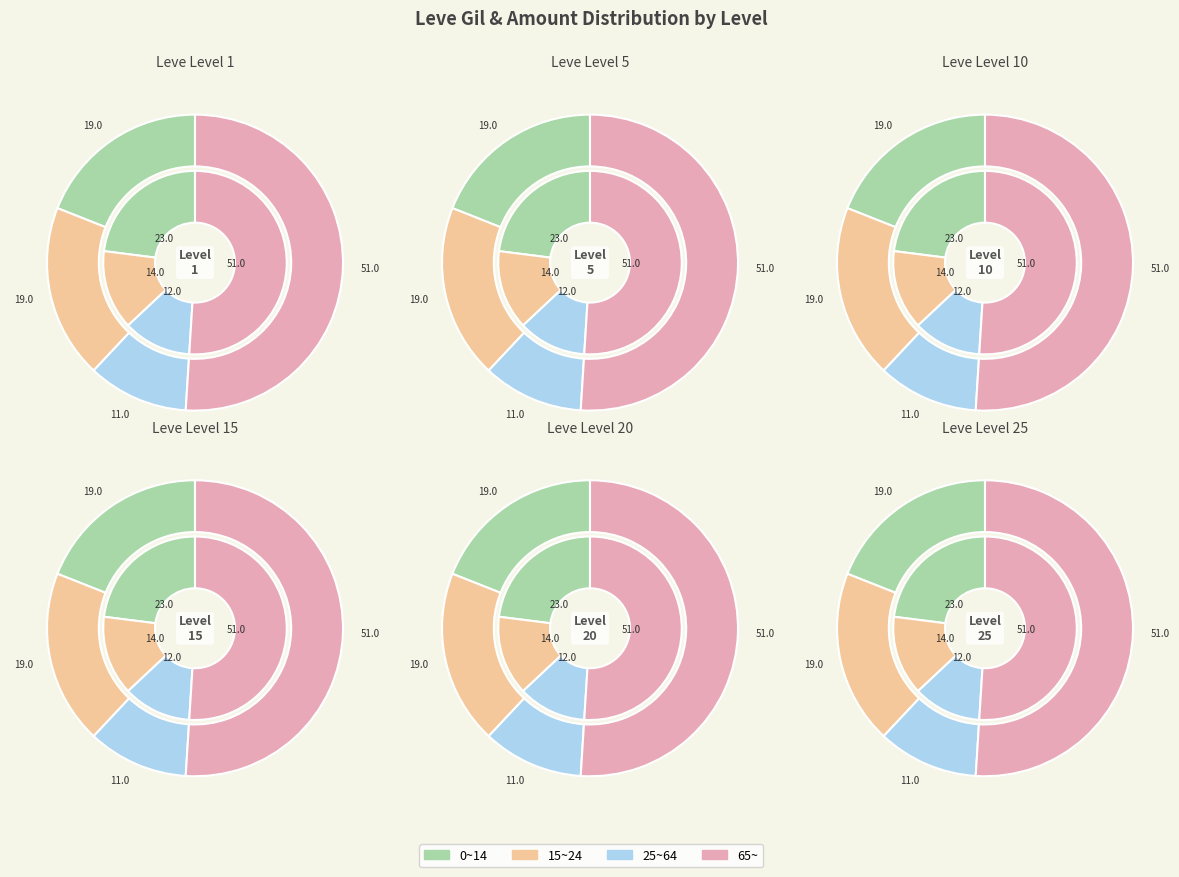

Between 10 and 1, which is larger?

10